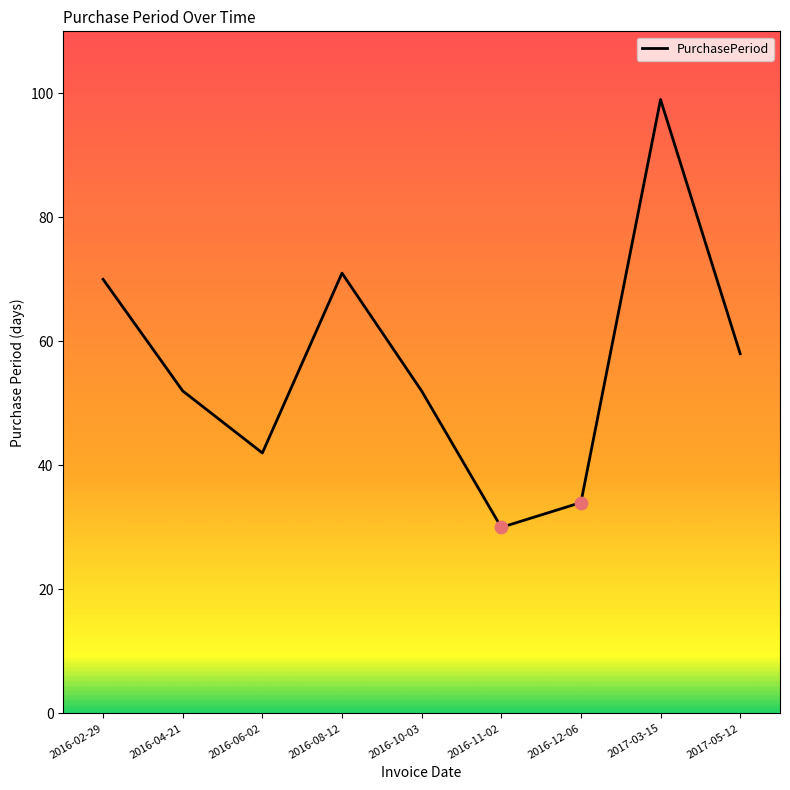

Which has a higher value, 2016-04-21 or 2016-12-06?

2016-04-21